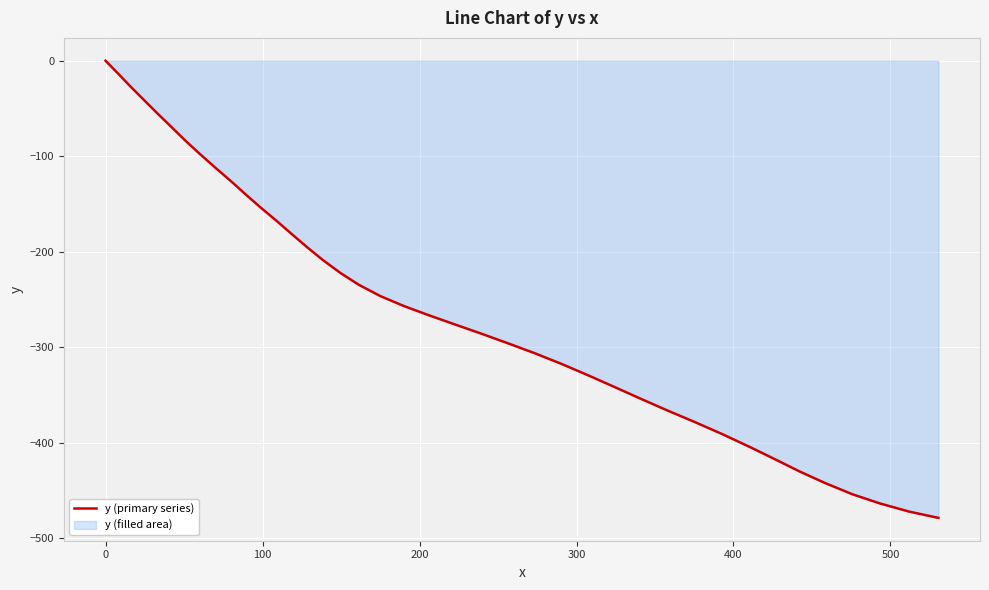

What is the smallest value displayed?

-478.7